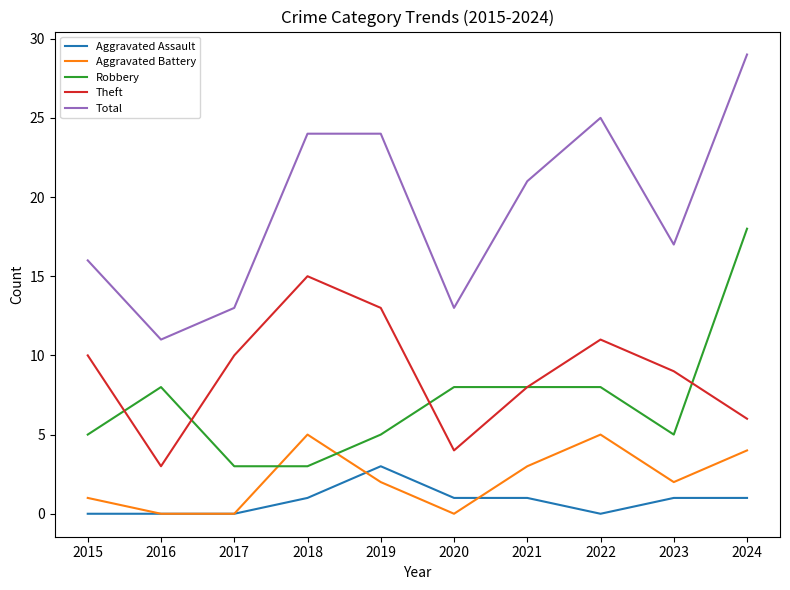

List the series in order of their peak value, lowest first.

Aggravated Assault, Aggravated Battery, Theft, Robbery, Total